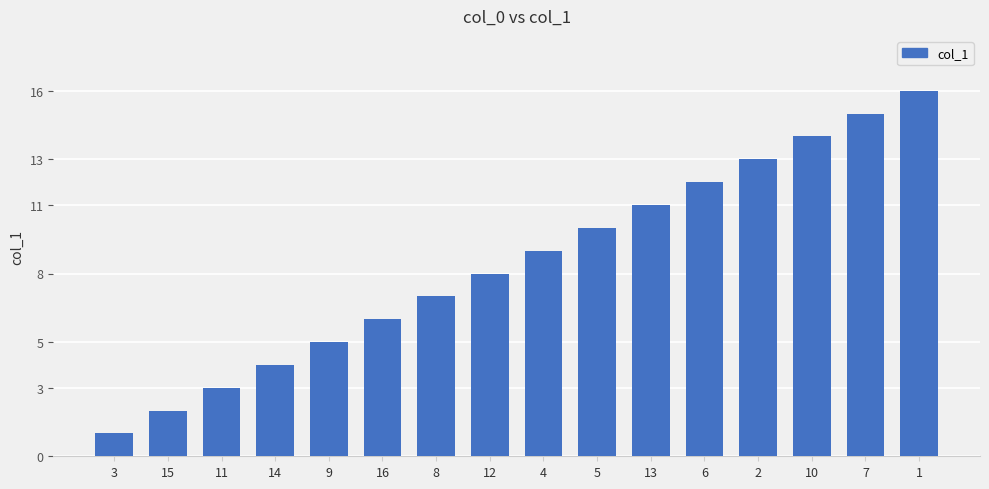

What is the value of the 13th bar from the left?

13